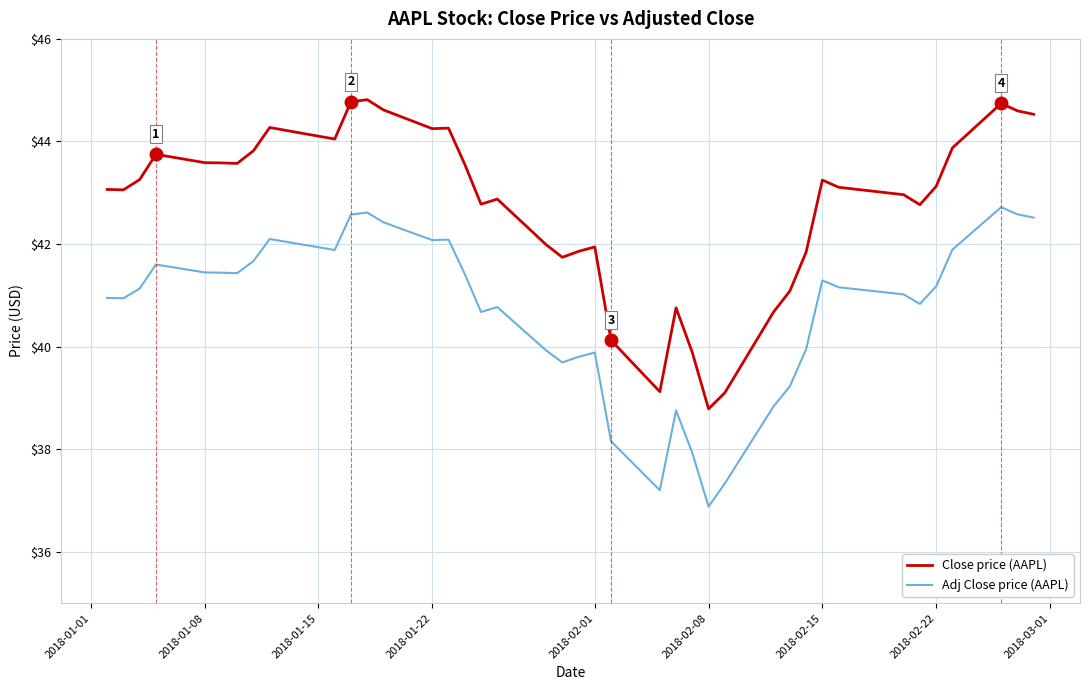

Which series has the widest spread of values?

Close price (AAPL)